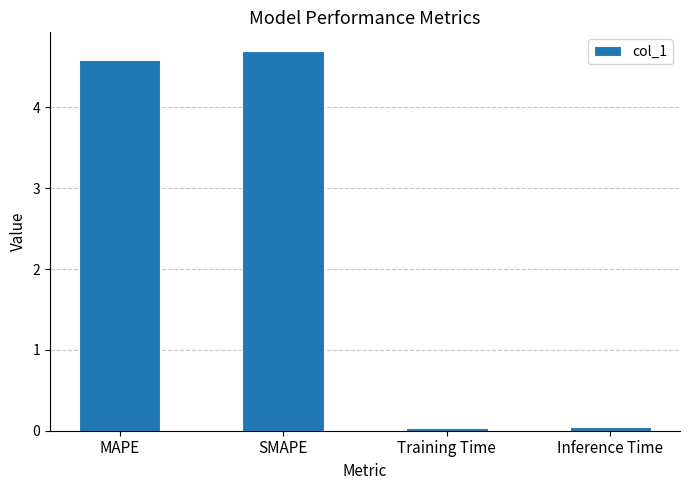

Does the chart contain any negative values?

No